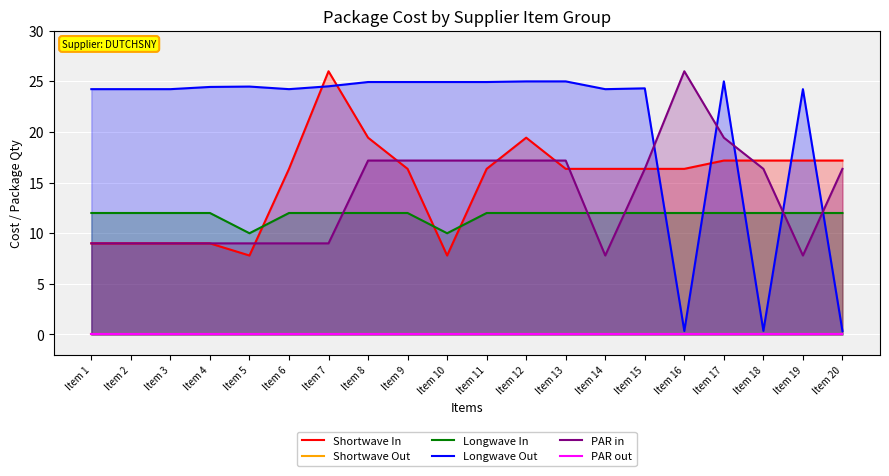

True or false: Shortwave In and PAR out cross at least once.

False